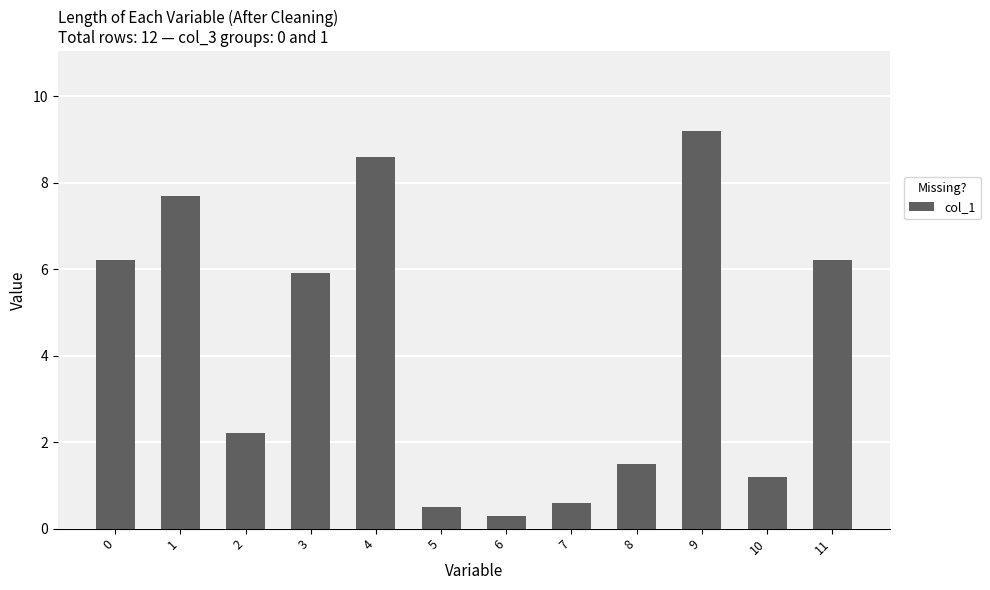

Reading left to right, list all the values displayed in this chart.

6.2	7.7	2.2	5.9	8.6	0.5	0.3	0.6	1.5	9.2	1.2	6.2